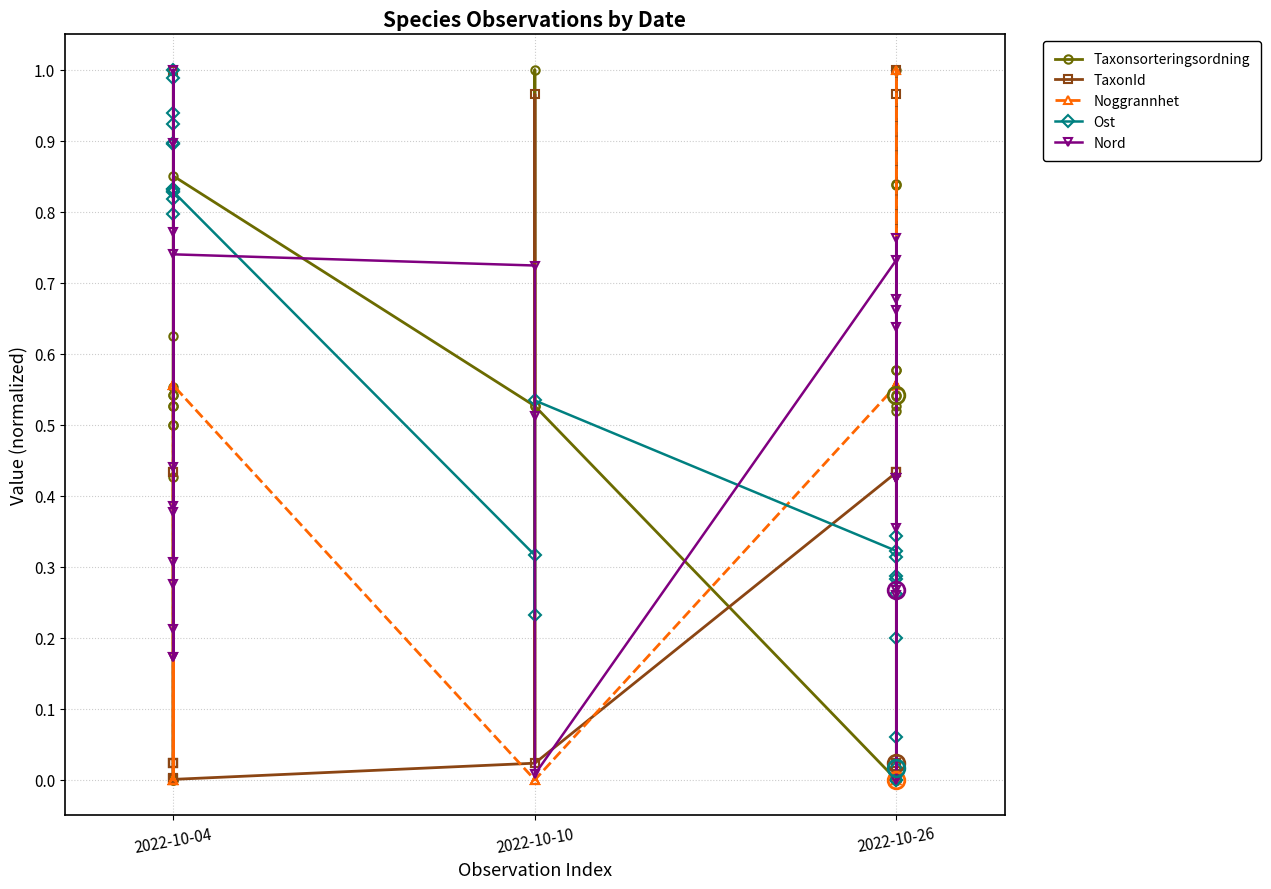

Which series ends up on top after the final intersection of Taxonsorteringsordning and Noggrannhet?

Taxonsorteringsordning